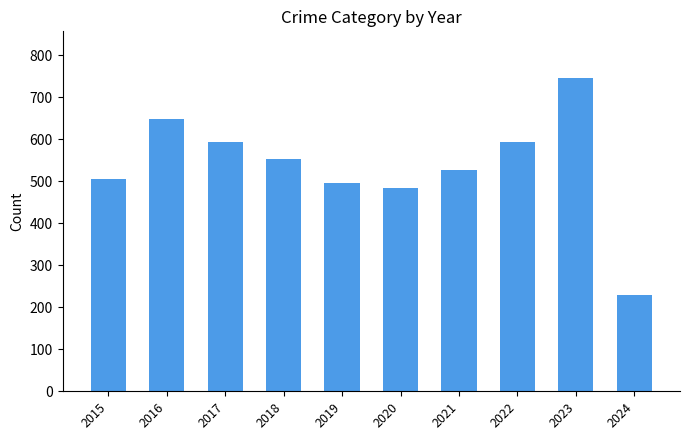

True or false: the data shows 276 at 2018.

False